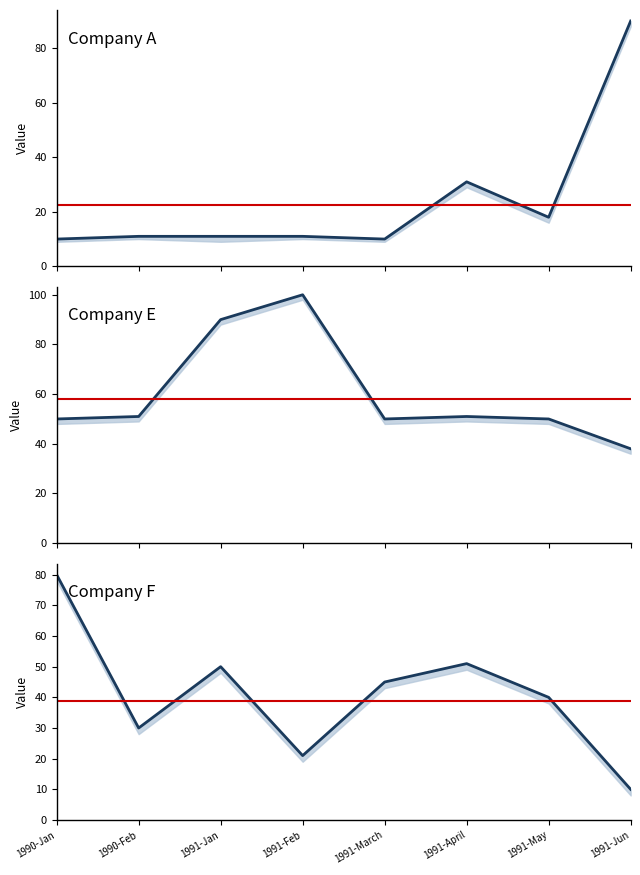

Which category has the highest value across all series?

1991-Feb